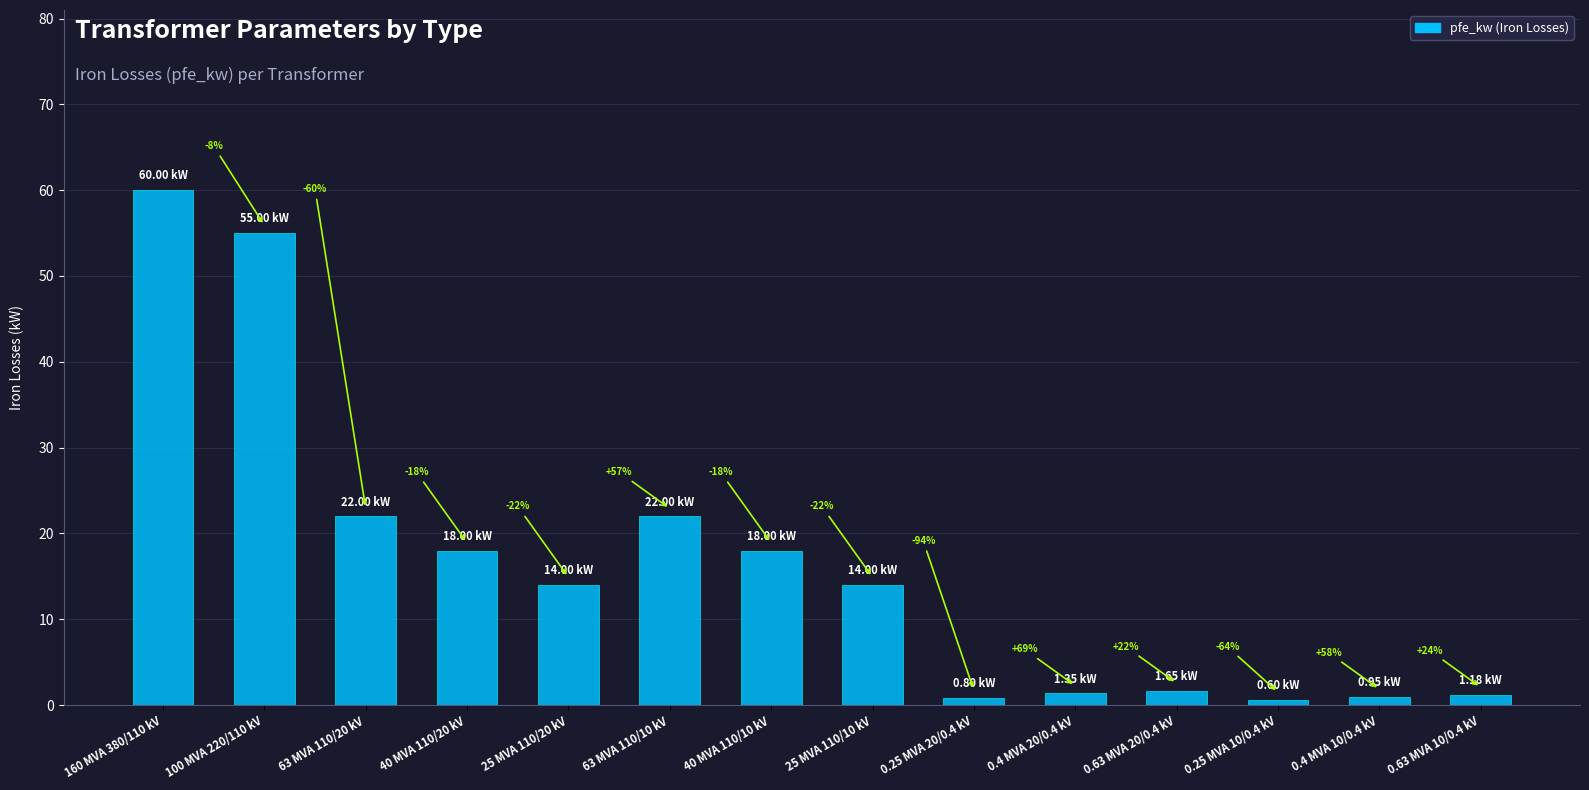

Reading right to left, what are all the values shown in this chart?

0.63 MVA 10/0.4 kV=1.2	0.4 MVA 10/0.4 kV=0.9	0.25 MVA 10/0.4 kV=0.6	0.63 MVA 20/0.4 kV=1.6	0.4 MVA 20/0.4 kV=1.4	0.25 MVA 20/0.4 kV=0.8	25 MVA 110/10 kV=14.0	40 MVA 110/10 kV=18.0	63 MVA 110/10 kV=22.0	25 MVA 110/20 kV=14.0	40 MVA 110/20 kV=18.0	63 MVA 110/20 kV=22.0	100 MVA 220/110 kV=55.0	160 MVA 380/110 kV=60.0